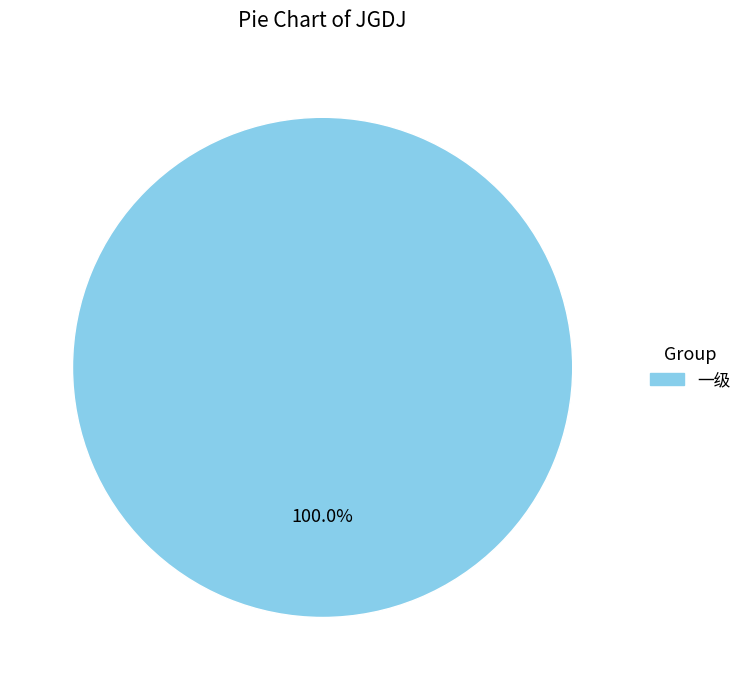

Is there any slice that represents more than half of the pie?

Yes